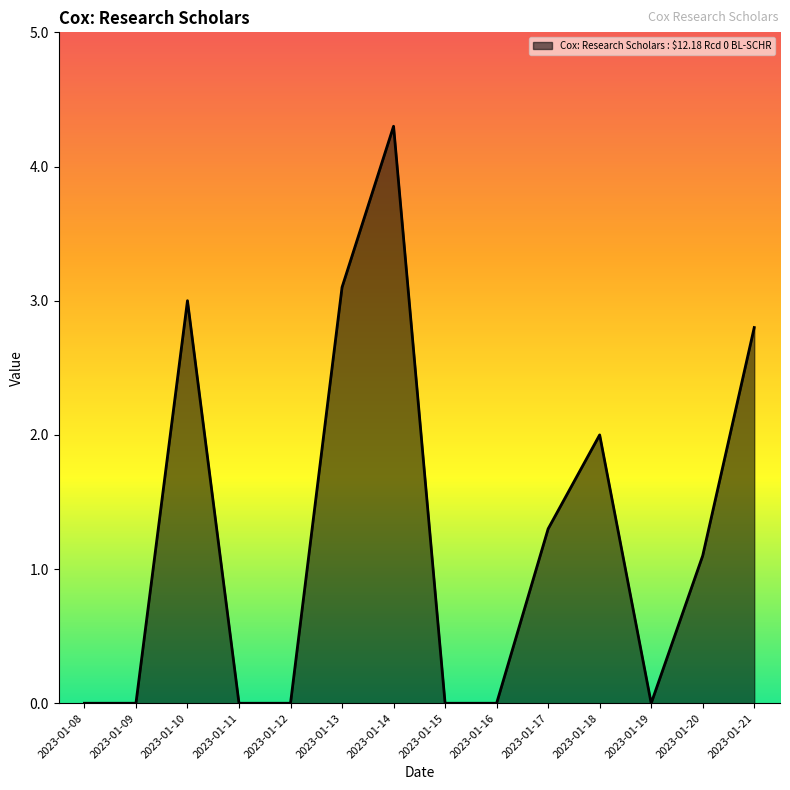

How many lines are shown in the chart?

1